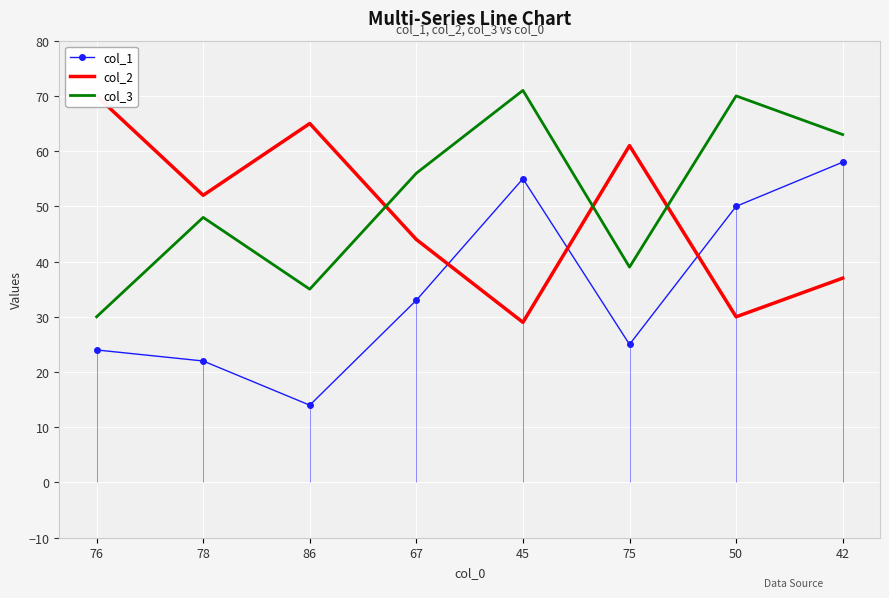

Reading left to right, list all the values displayed in this chart.

col_1: 24	22	14	33	55	25	50	58
col_2: 70	52	65	44	29	61	30	37
col_3: 30	48	35	56	71	39	70	63